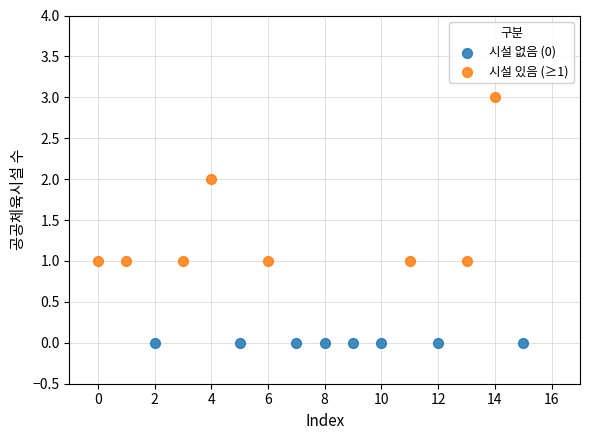

Which series contains the highest Y value?

시설 있음 (≥1)